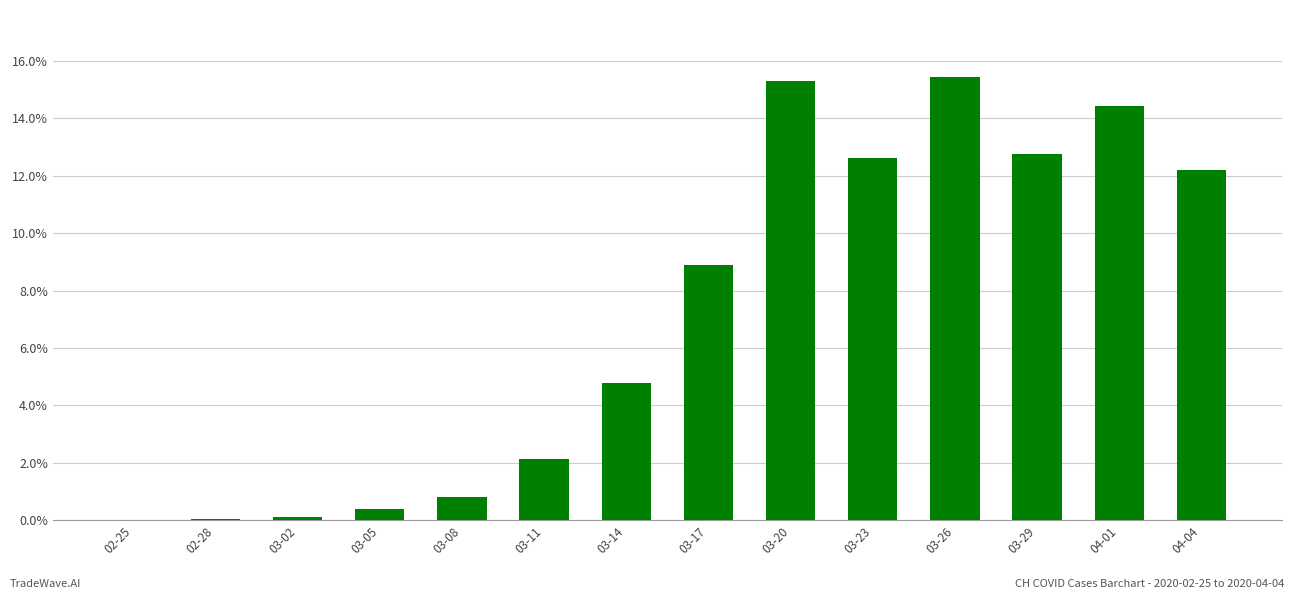

What is the maximum value shown in the chart?

15.5